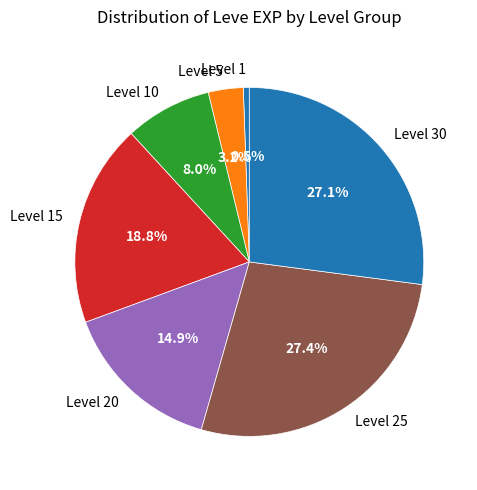

Which slice is the smallest?

Level 1